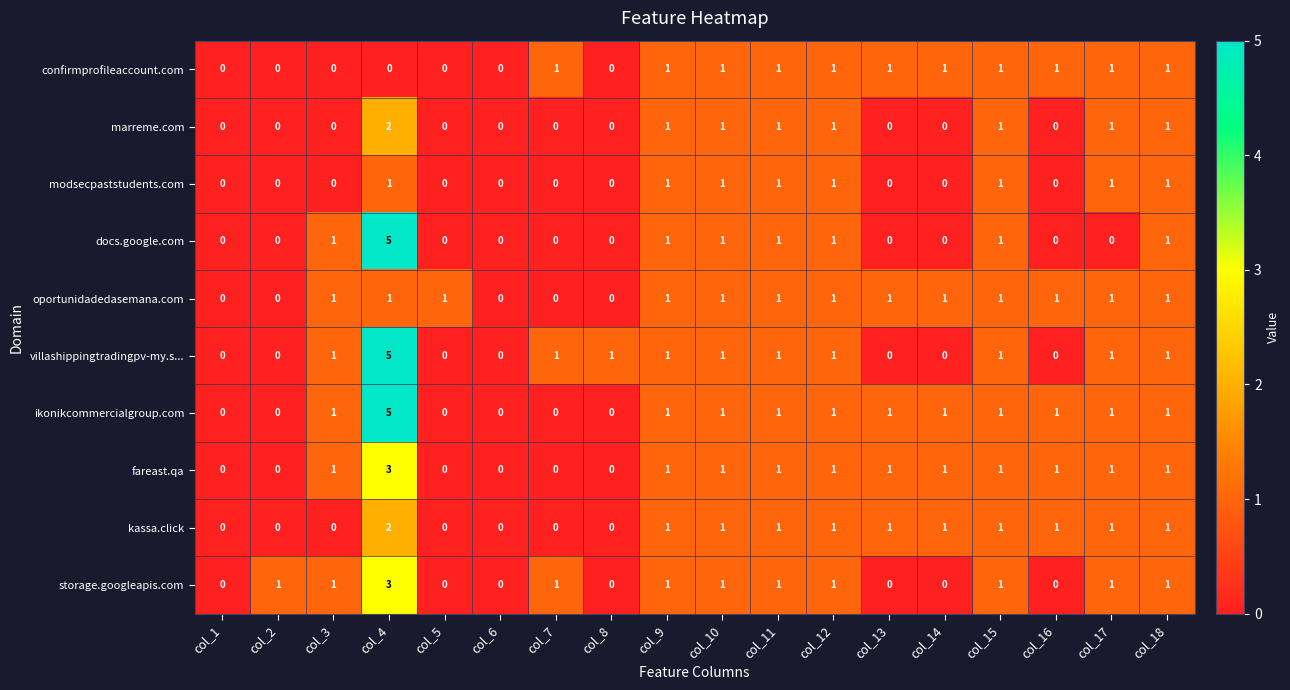

At which category is the sum across all series the highest?

col_4